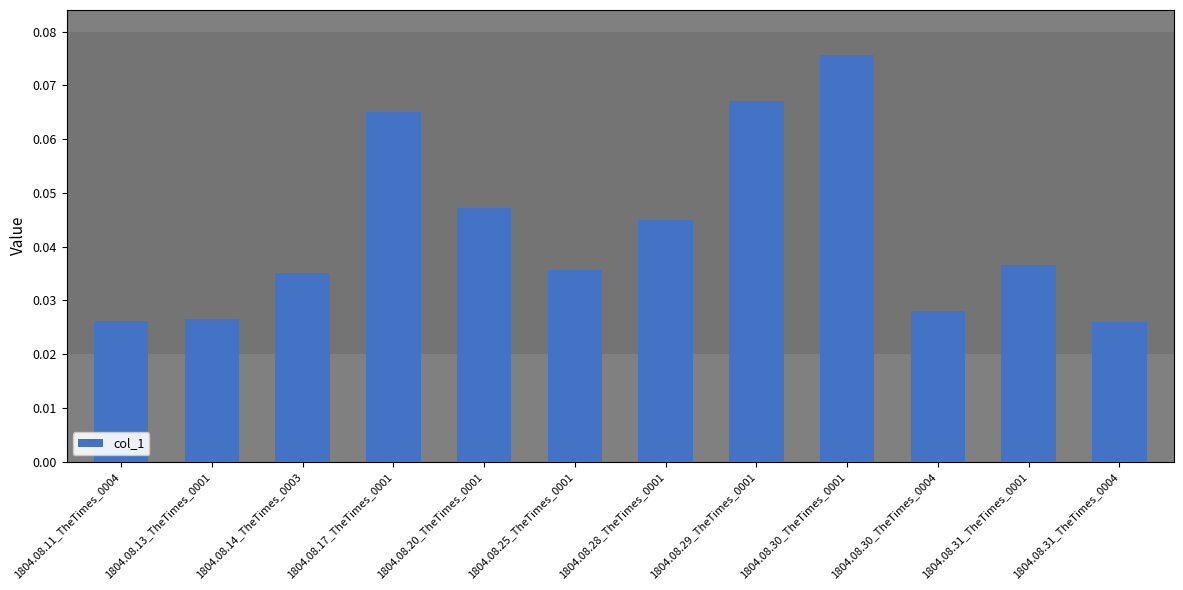

How many bars are there in total?

12